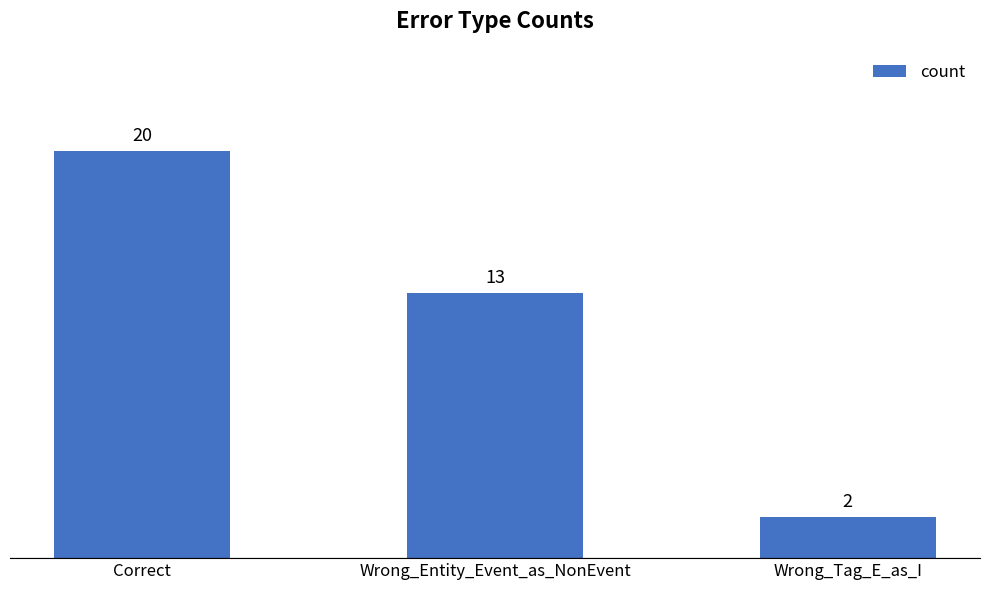

Between Wrong_Entity_Event_as_NonEvent and Wrong_Tag_E_as_I, which is larger?

Wrong_Entity_Event_as_NonEvent